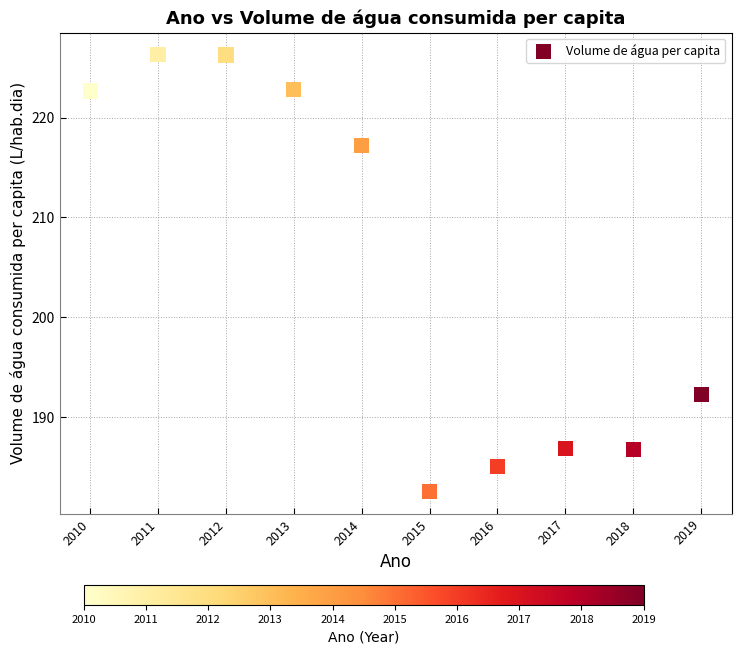

What Y value in the scatter plot is closest to 204?

192.3